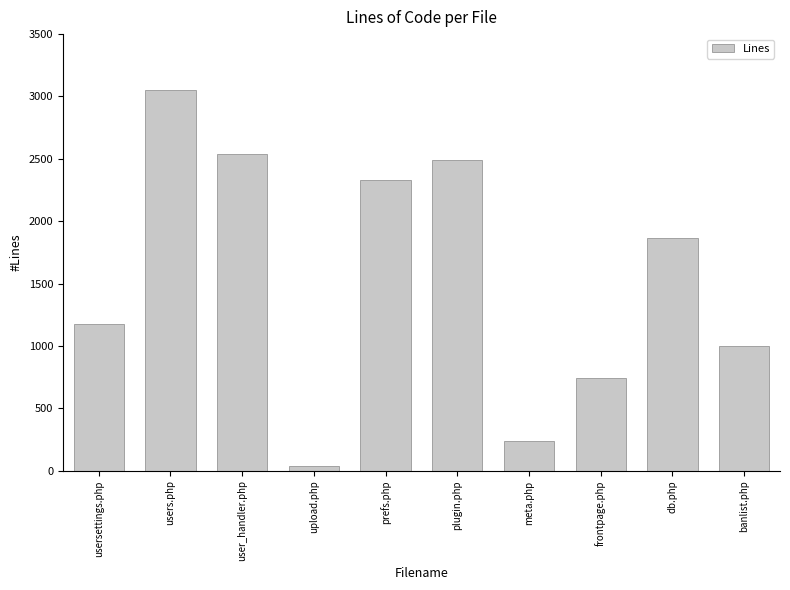

Which has a higher value, user_handler.php or upload.php?

user_handler.php